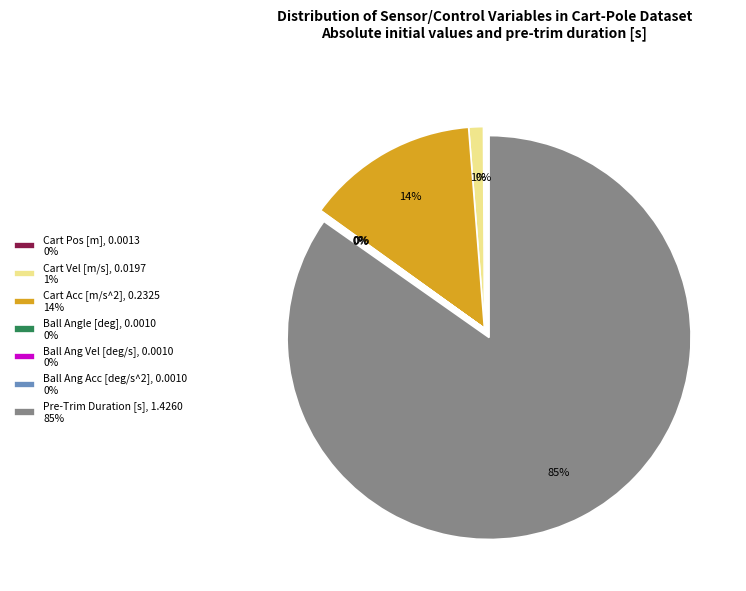

What percentage is the Pre-Trim Duration [s], 1.4260 85% slice, to the nearest percent?

85%